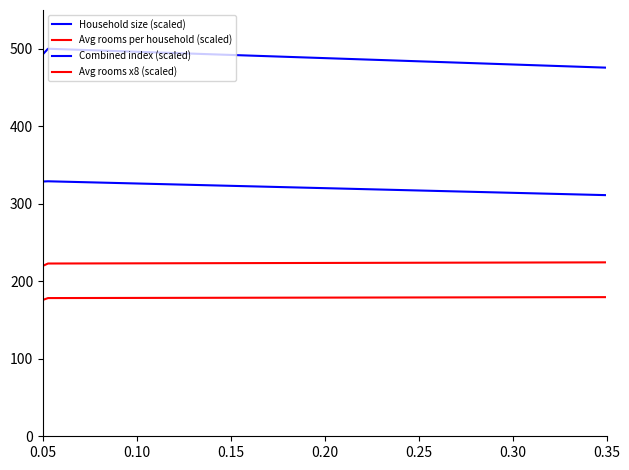

Which category has the highest value in the Avg rooms per household (scaled) series?

0.30